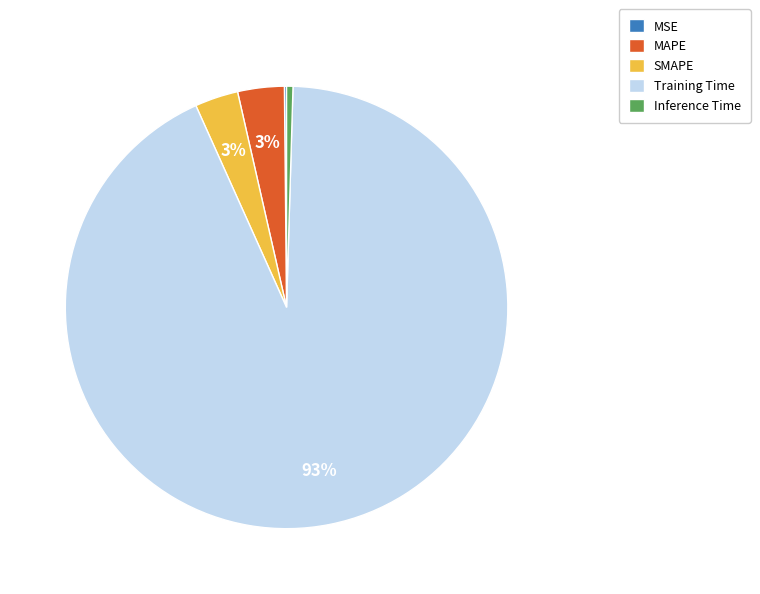

The MAPE slice represents 3% of the pie. True or false?

True